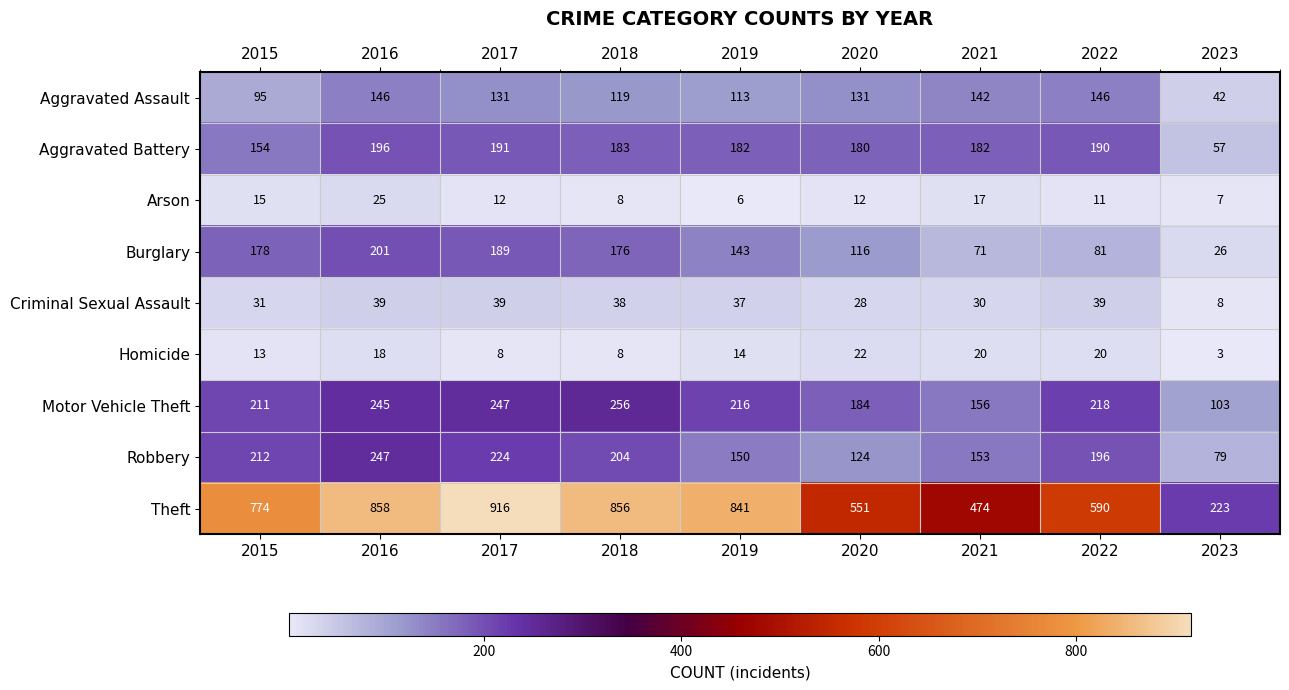

What is the average value of the Criminal Sexual Assault series?

32